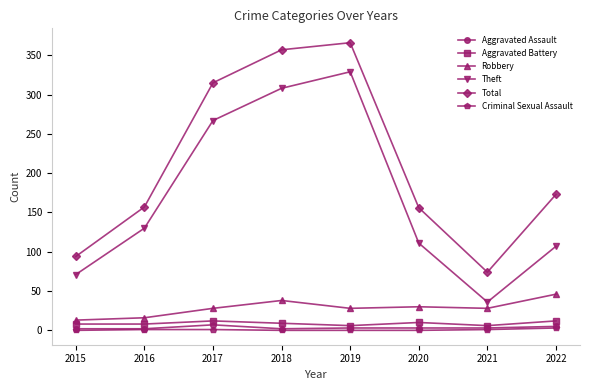

What are all the series names shown in the legend?

Aggravated Assault, Aggravated Battery, Robbery, Theft, Total, Criminal Sexual Assault